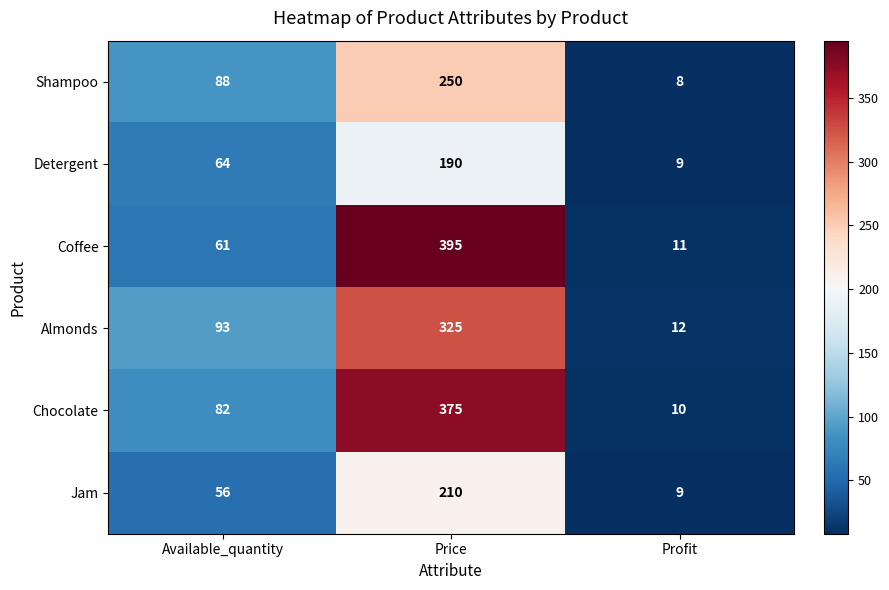

At how many categories does at least one series exceed 162?

1